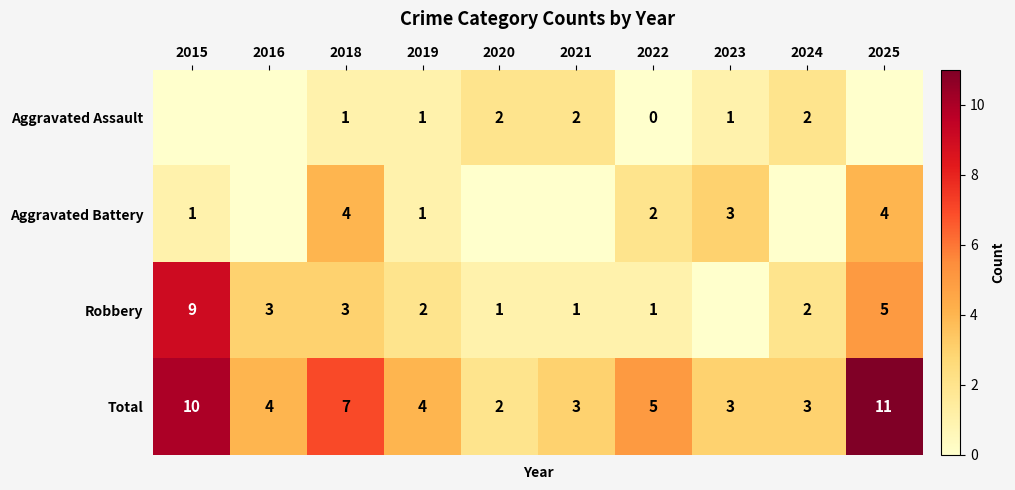

Which has a higher value, 2018 or 2016?

2018